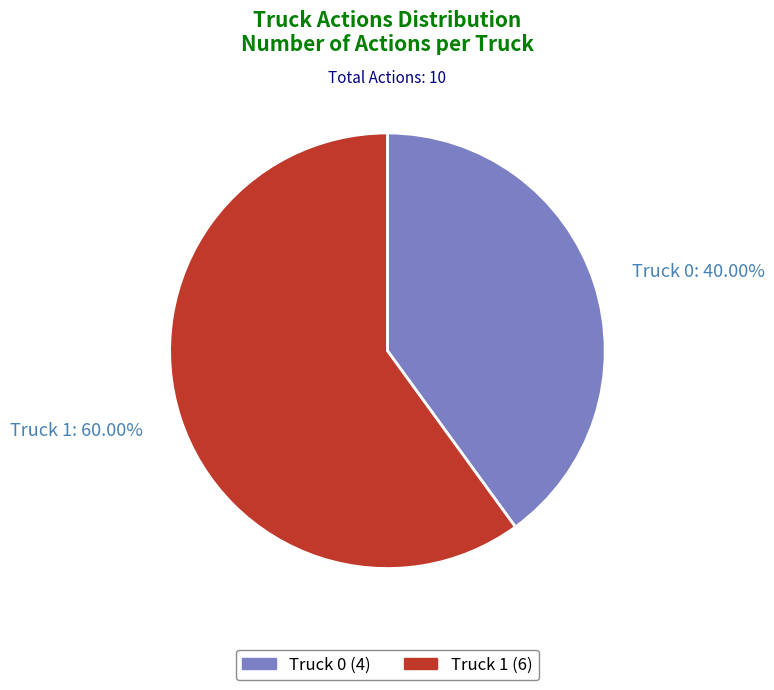

Which slice represents more than half of the pie?

Truck 1